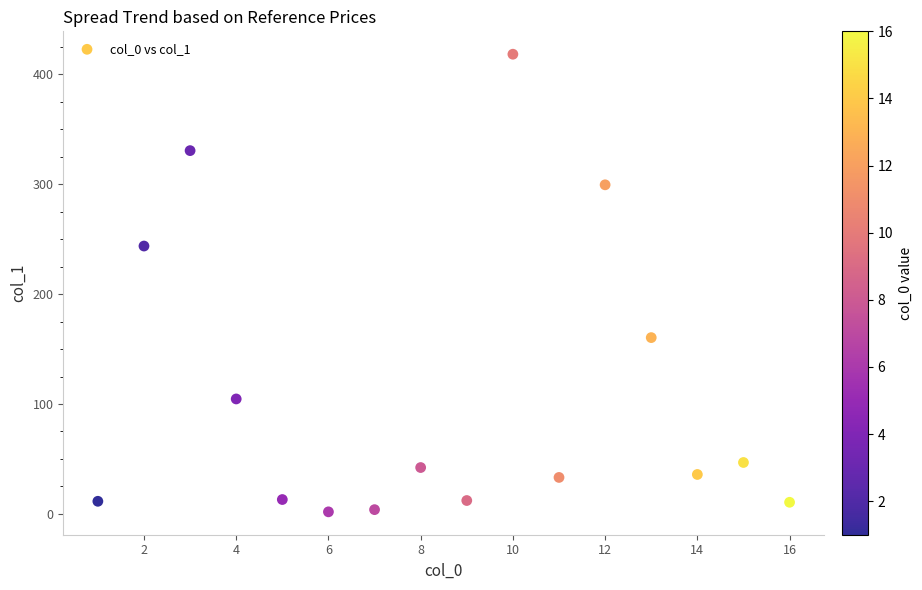

What Y value in the scatter plot is closest to 210?

243.7